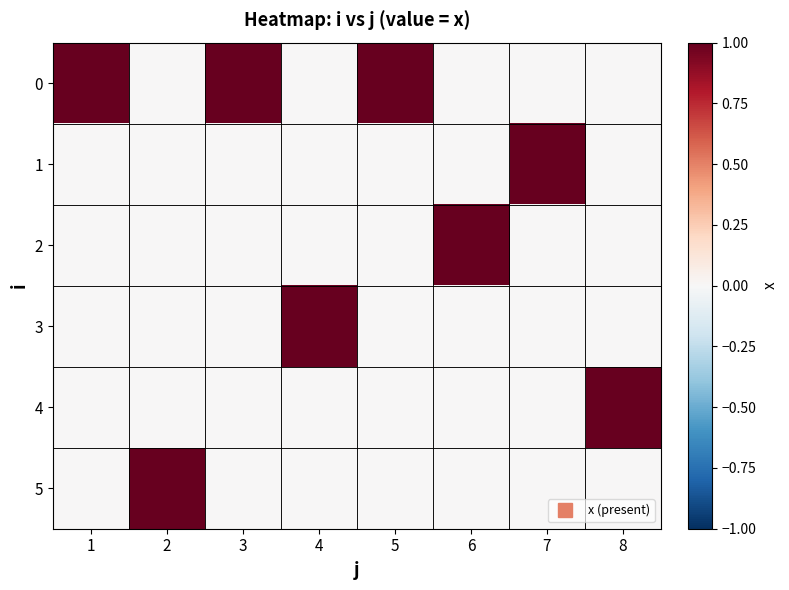

Count the number of categories in the chart.

8